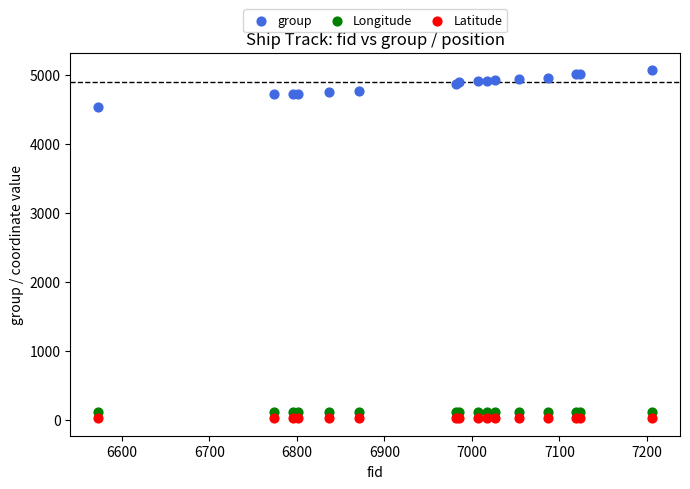

Which series reaches the maximum Y coordinate?

group